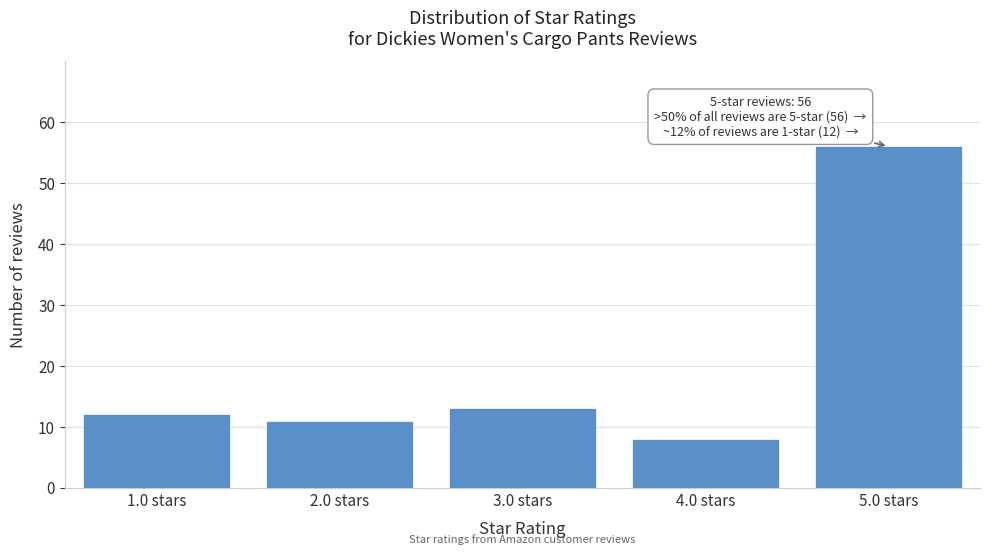

Reading left to right, transcribe all the data shown in this chart.

12	11	13	8	56